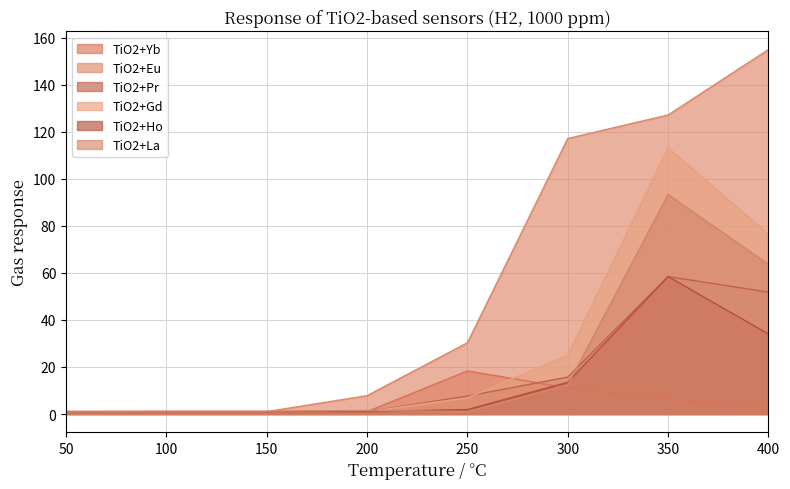

What is the spread (max minus min) of values at 300?

106.0